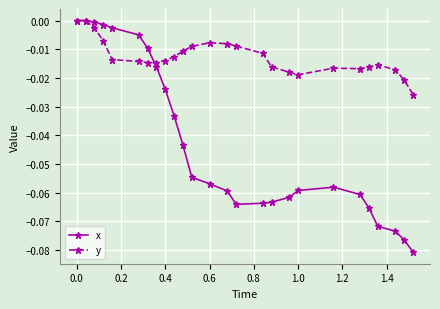

How many lines are shown in the chart?

2